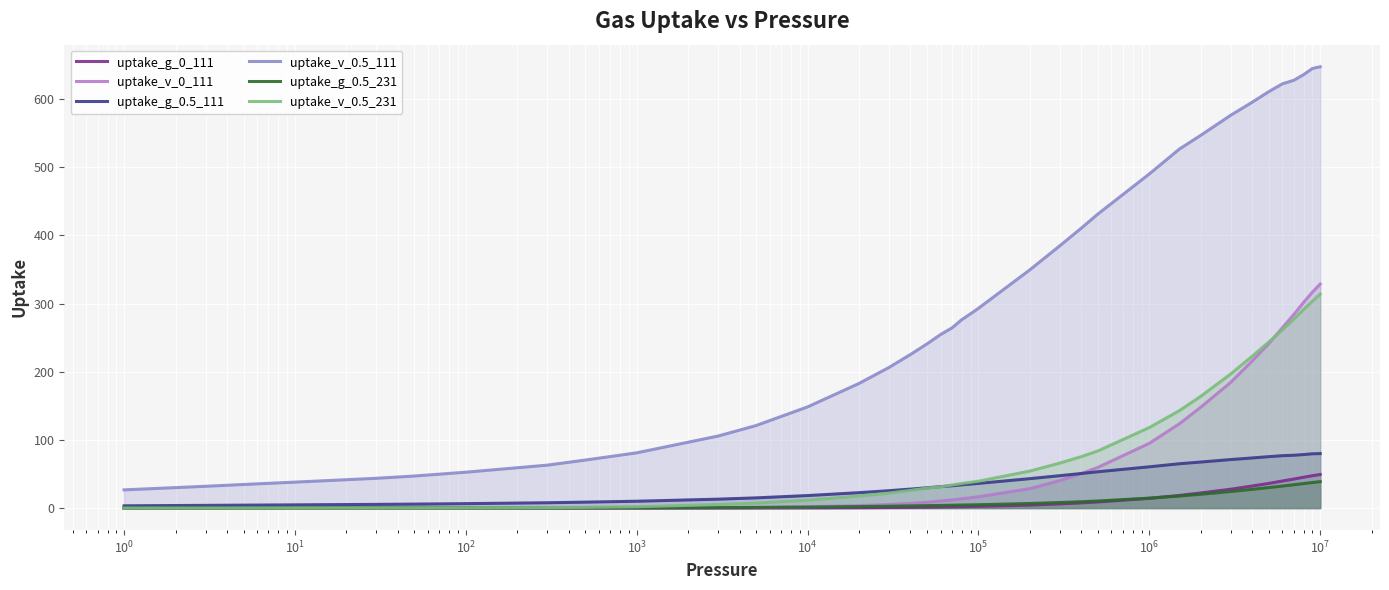

True or false: uptake_g_0.5_231 has more than 0 points higher than both neighbors.

False